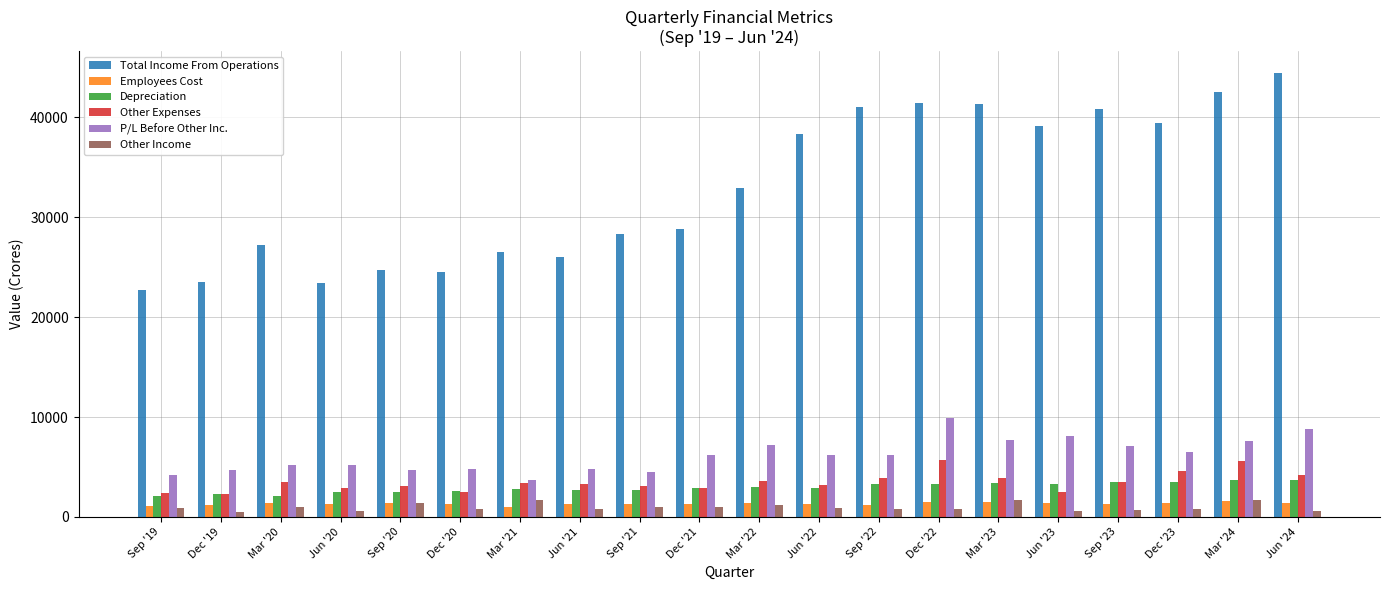

Count the number of data series in this chart.

6